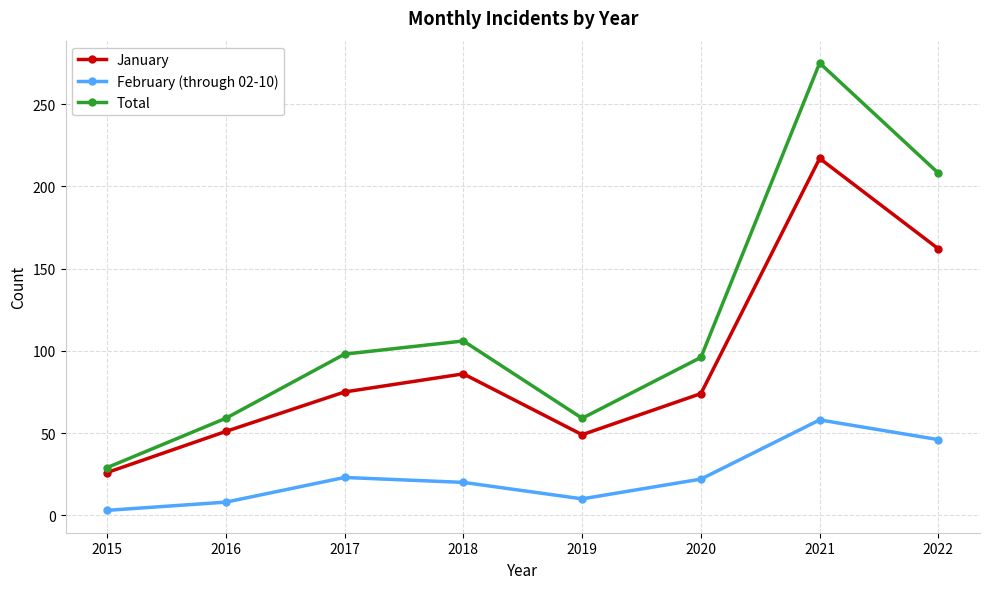

The value of Total at 2020 is 137. True or false?

False